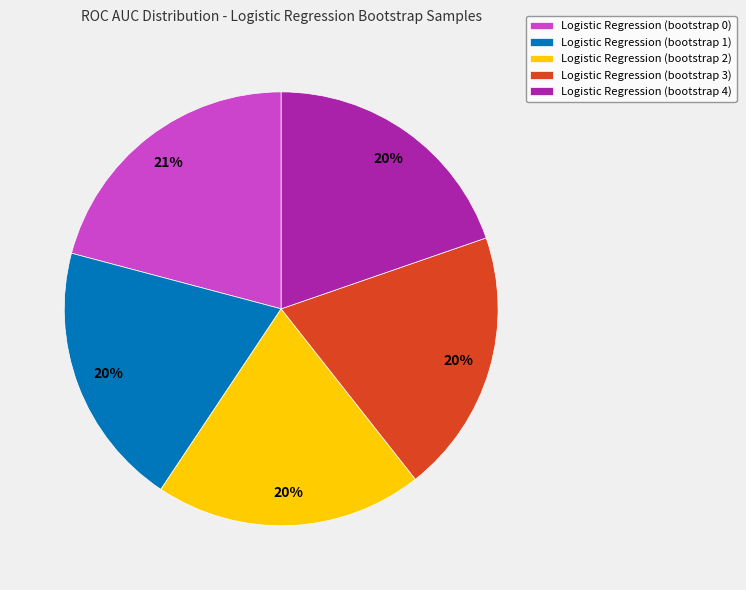

To the nearest percent, what percentage of the pie is Logistic Regression (bootstrap 1)?

20%